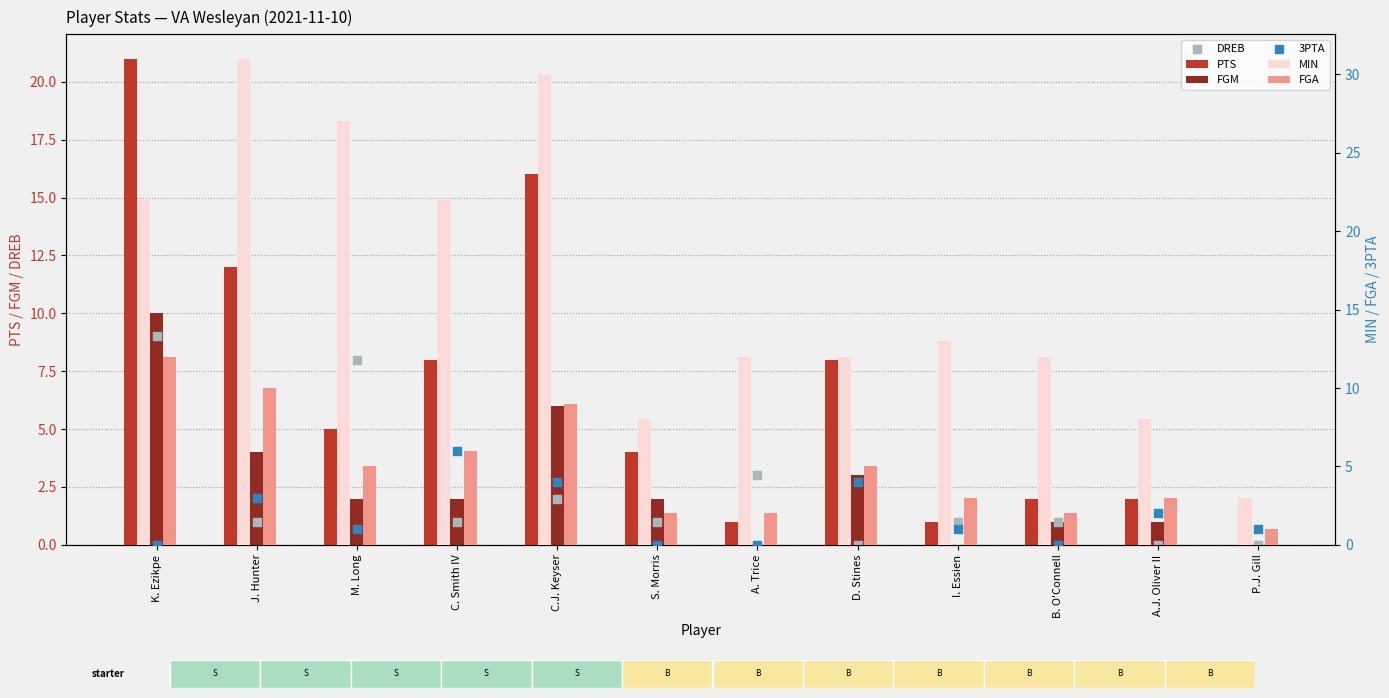

At which category is the sum across all series the highest?

K. Ezikpe